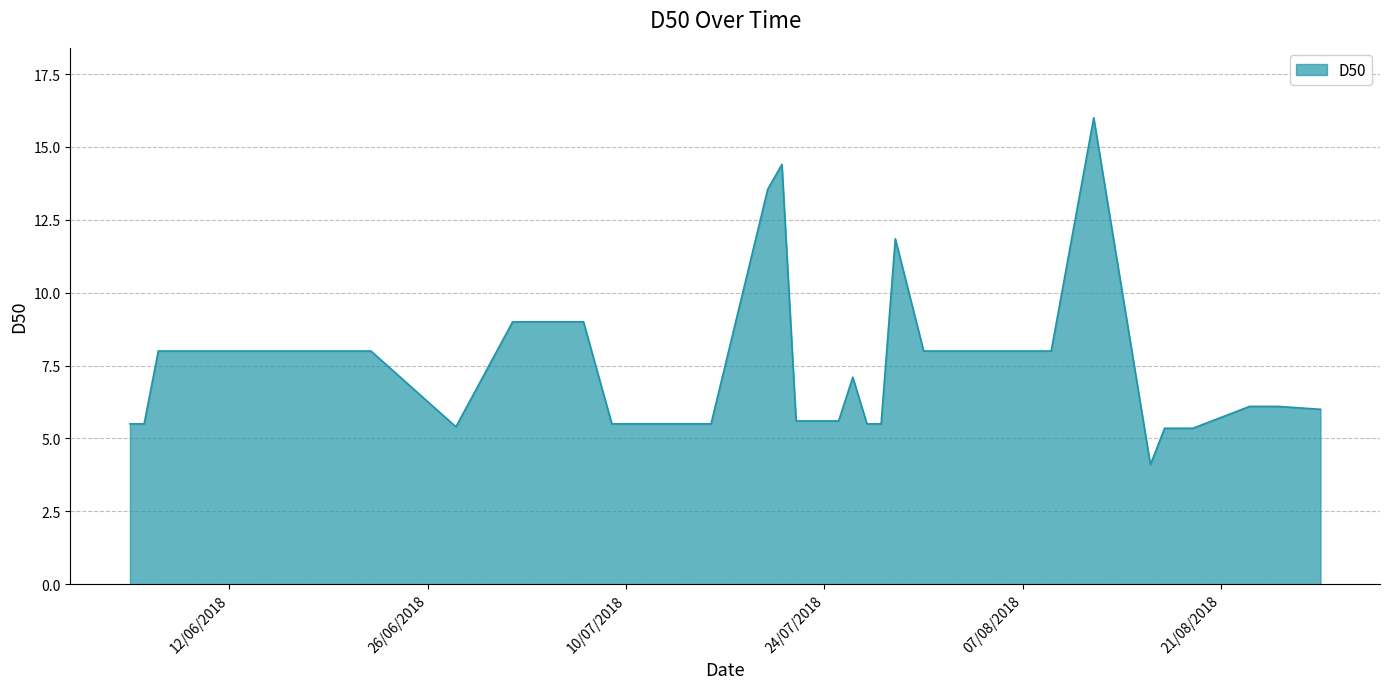

What is the difference between the maximum and minimum values?

11.9